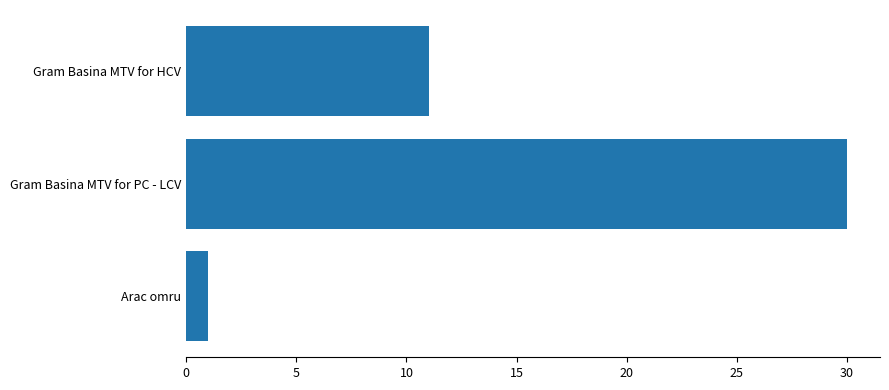

What is the difference between the second highest and minimum values?

10